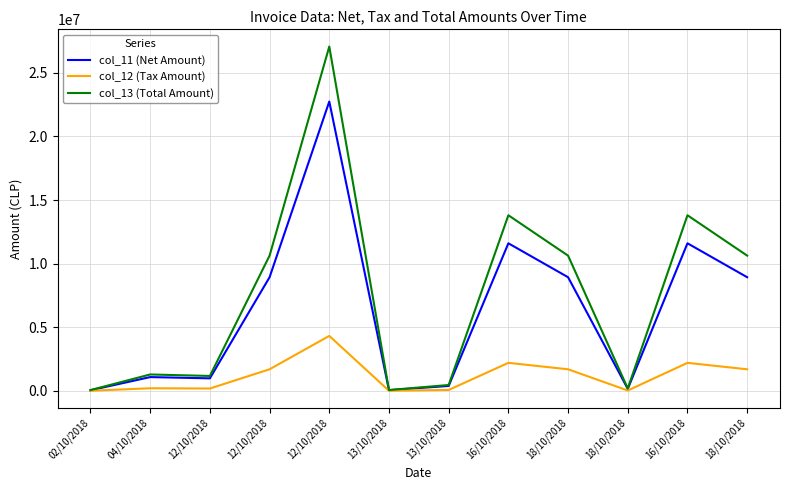

What is the minimum value shown in the chart?

9975